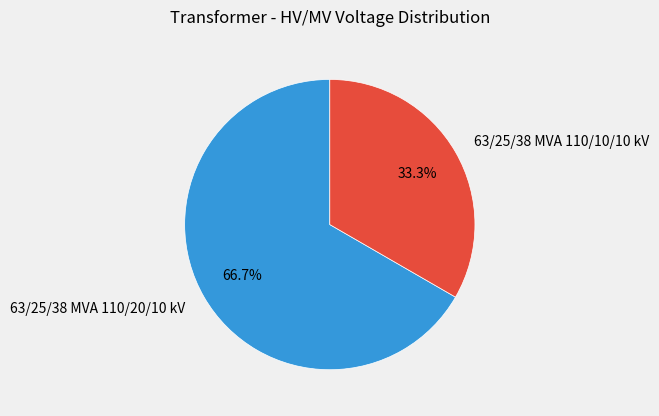

Do 63/25/38 MVA 110/10/10 kV and 63/25/38 MVA 110/20/10 kV together represent more than half of the pie?

Yes